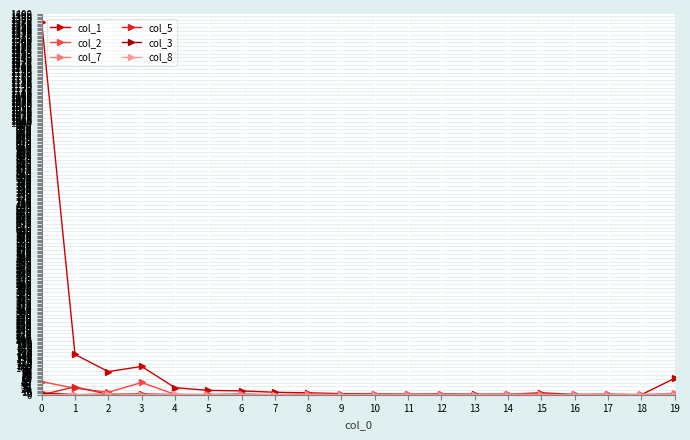

The col_8 series shows 2 at 3. True or false?

False